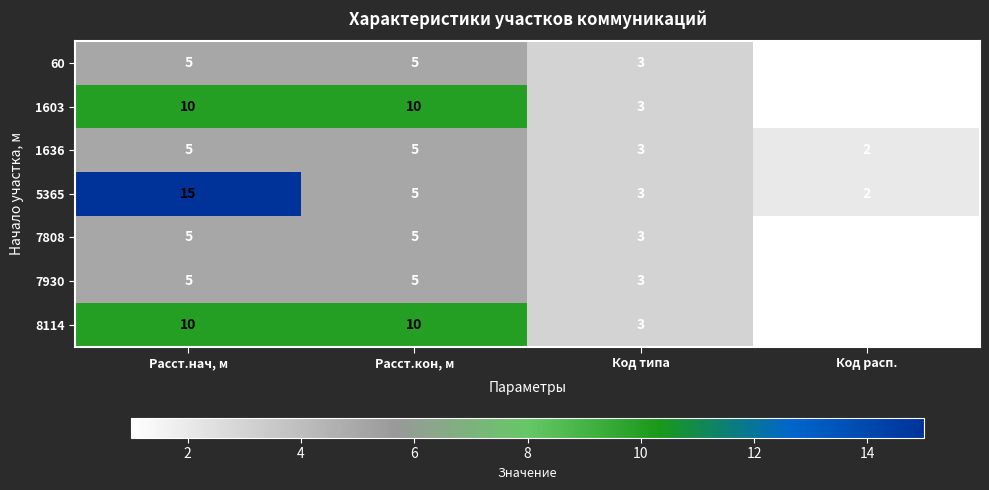

Reading left to right, transcribe all the data shown in this chart.

60: 5	5	3	1
1603: 10	10	3	1
1636: 5	5	3	2
5365: 15	5	3	2
7808: 5	5	3	1
7930: 5	5	3	1
8114: 10	10	3	1